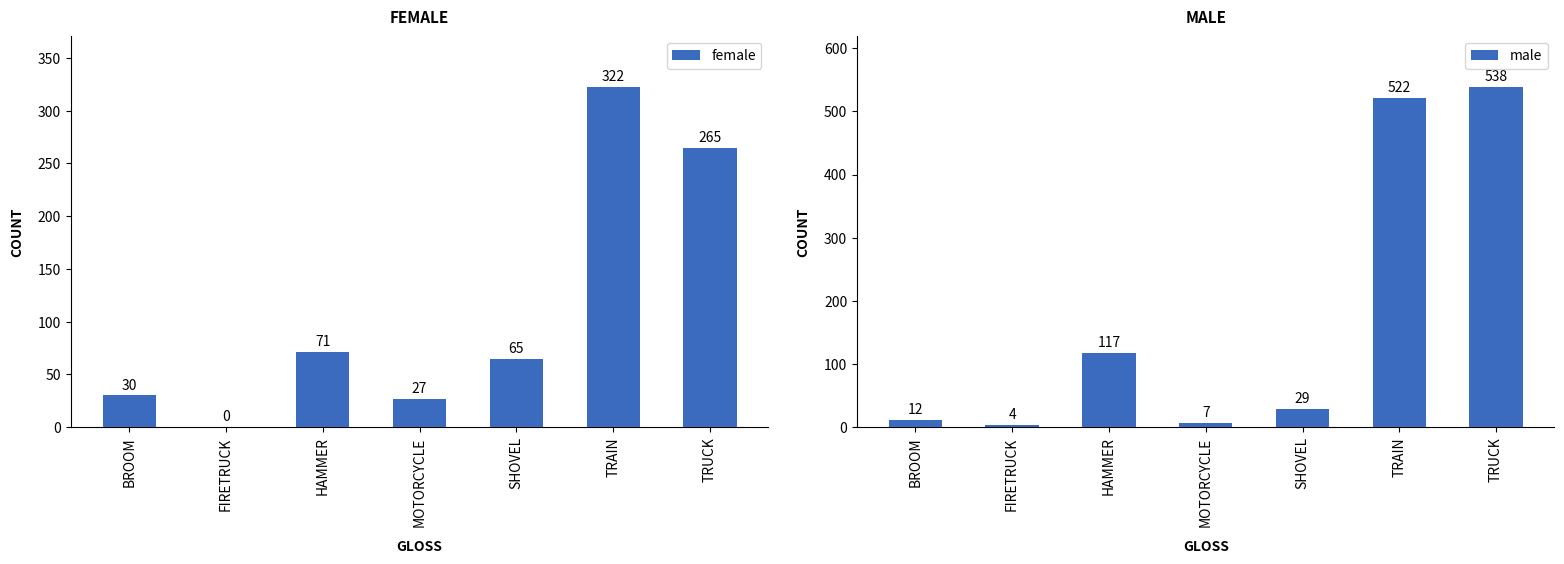

Which series has the largest total across all categories?

male